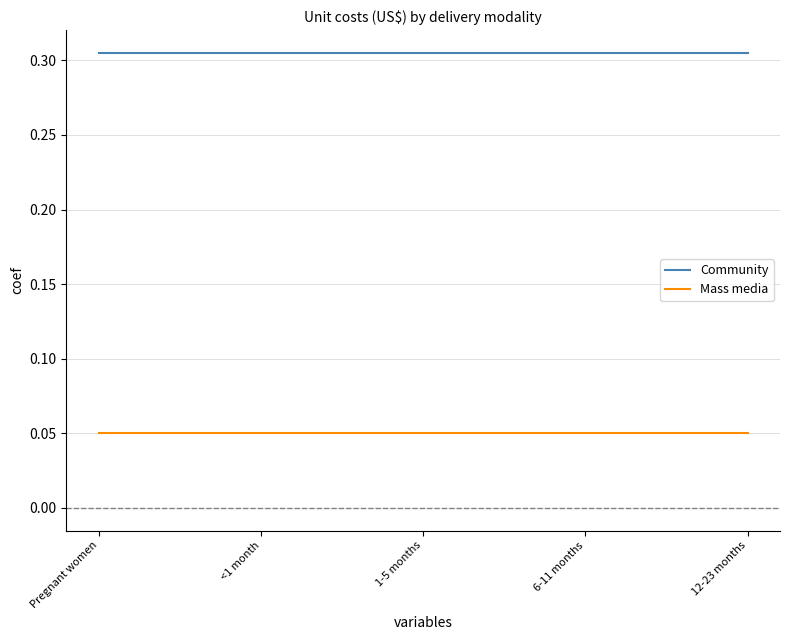

The Community series shows 0.5 at 12-23 months. True or false?

False